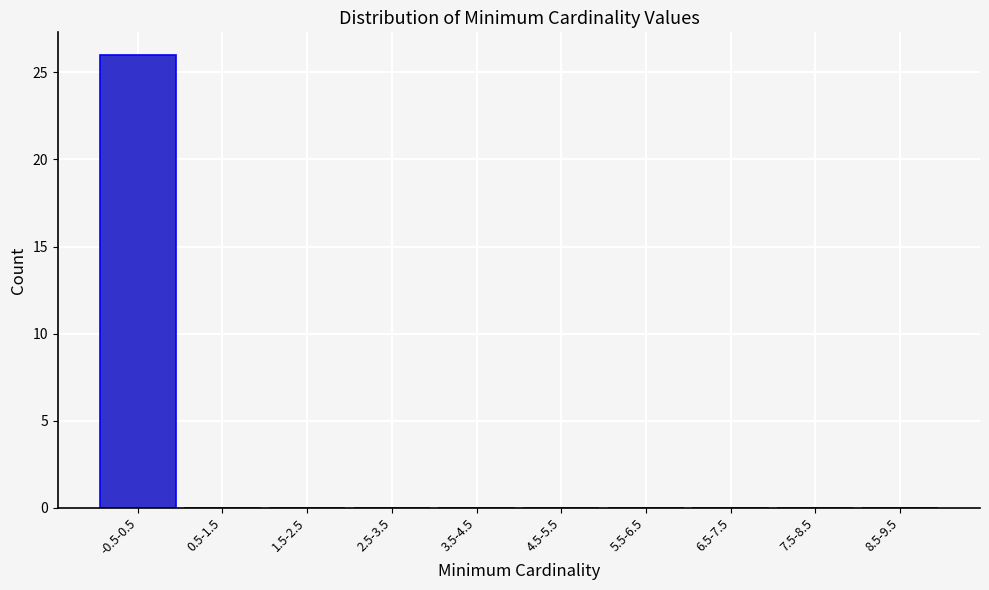

Reading right to left, what are all the values shown in this chart?

8.5-9.5=0	7.5-8.5=0	6.5-7.5=0	5.5-6.5=0	4.5-5.5=0	3.5-4.5=0	2.5-3.5=0	1.5-2.5=0	0.5-1.5=0	-0.5-0.5=26